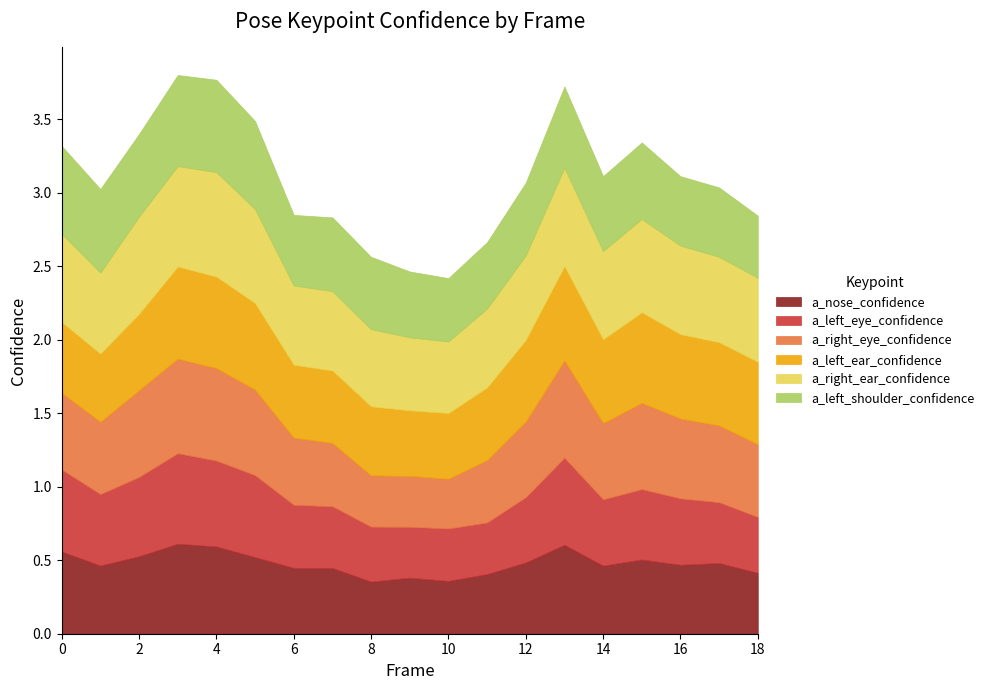

What are all the series names shown in the legend?

a_nose_confidence, a_left_eye_confidence, a_right_eye_confidence, a_left_ear_confidence, a_right_ear_confidence, a_left_shoulder_confidence